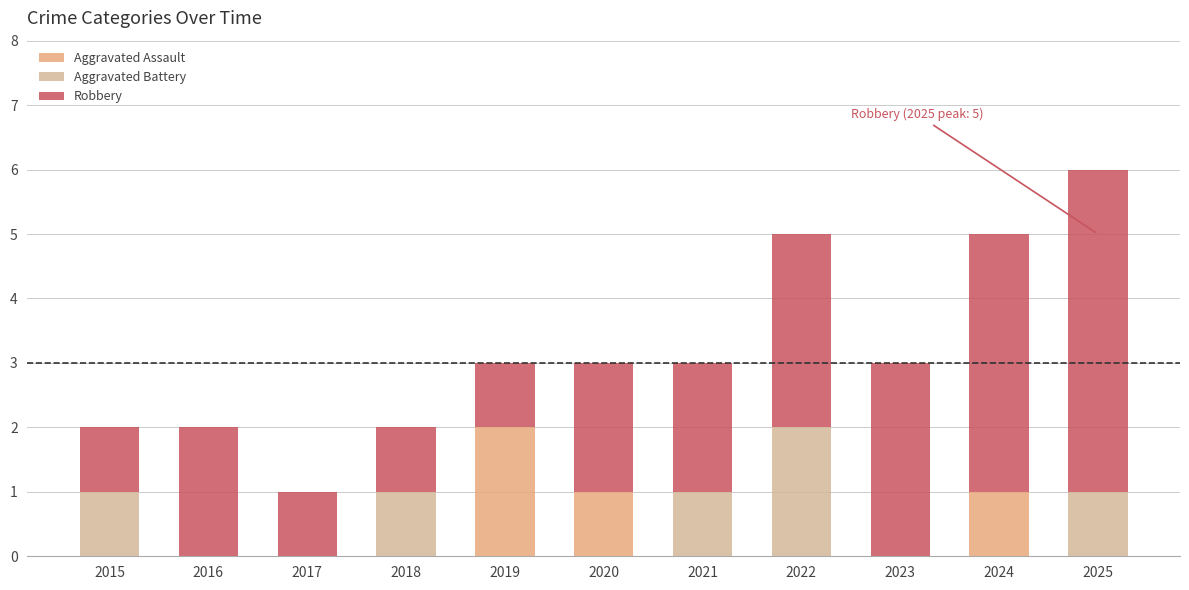

Does the chart contain stacked bars?

Yes